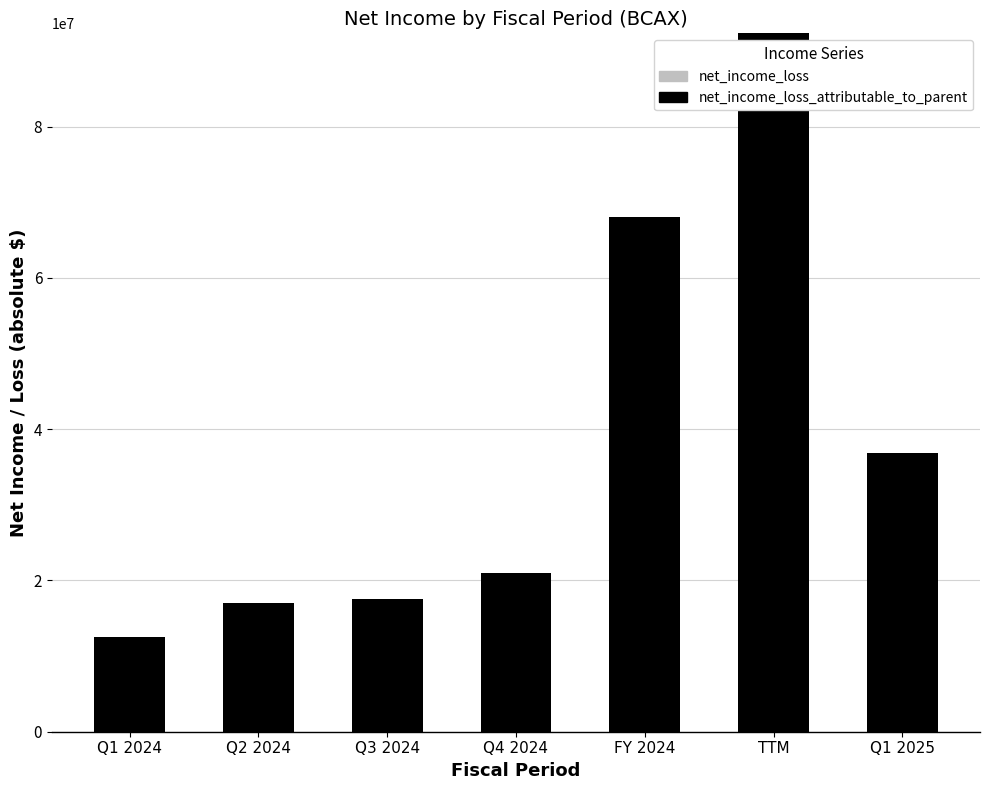

What is the ratio of the value at Q1 2025 to the value at FY 2024?

0.5